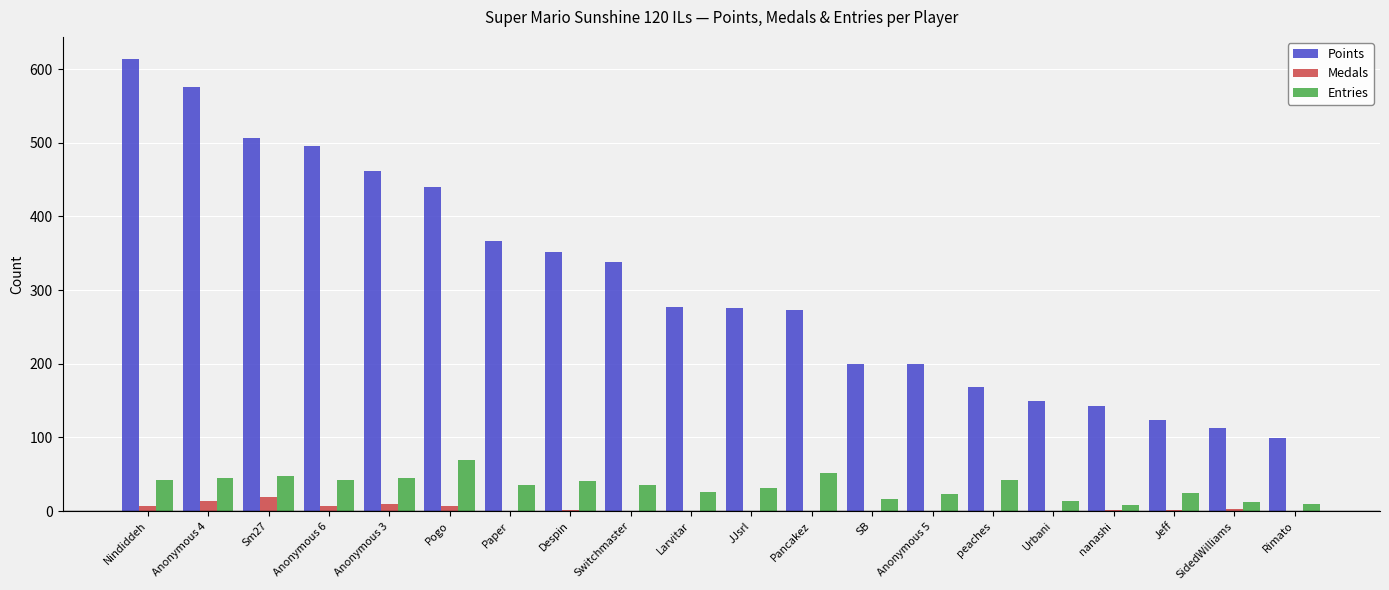

True or false: Points has a value of 273 at Pancakez.

True